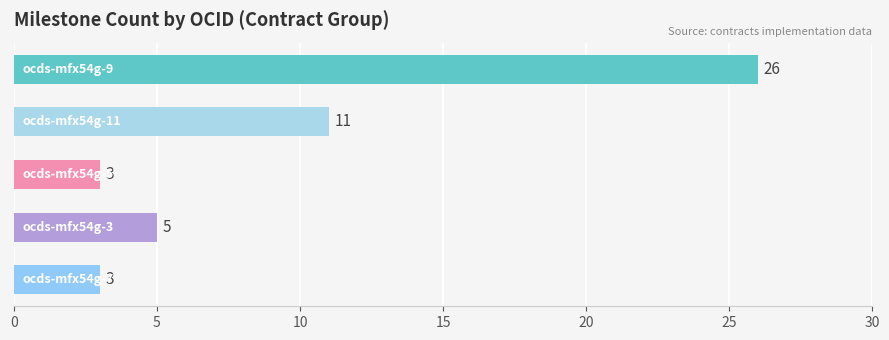

Reading top to bottom, what are all the values shown in this chart?

26	11	3	5	3